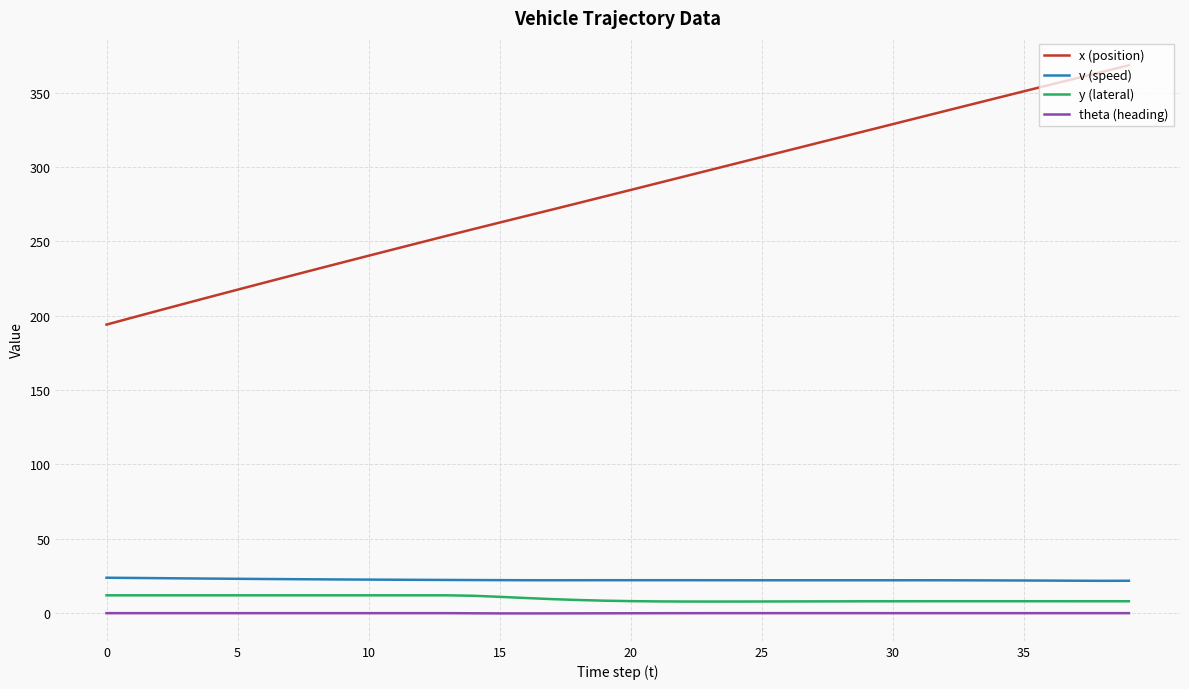

Which series has the largest total across all categories?

x (position)